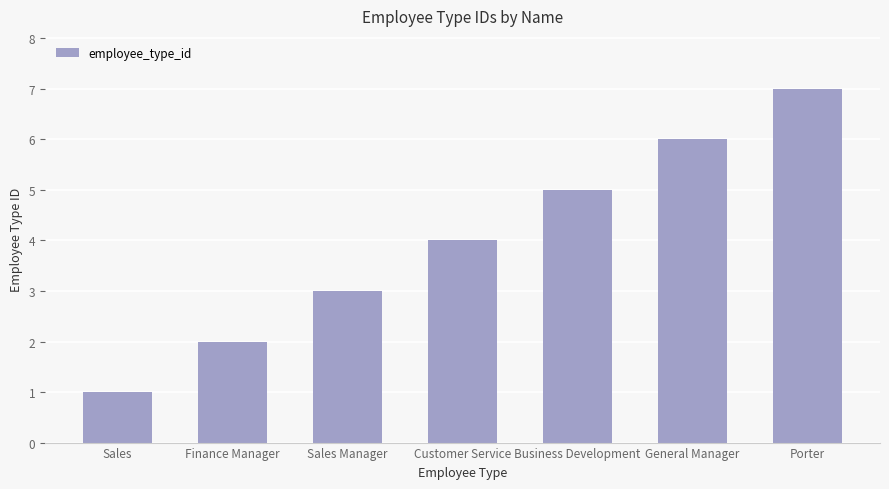

What is the value of the 1st bar from the left?

1